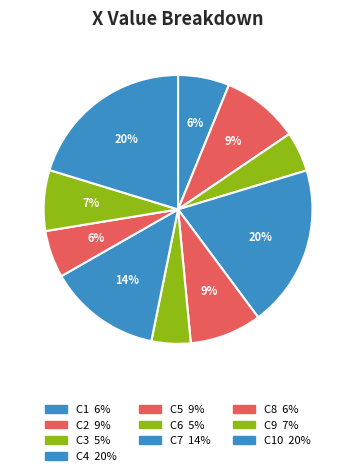

Is there a majority slice in this chart?

No